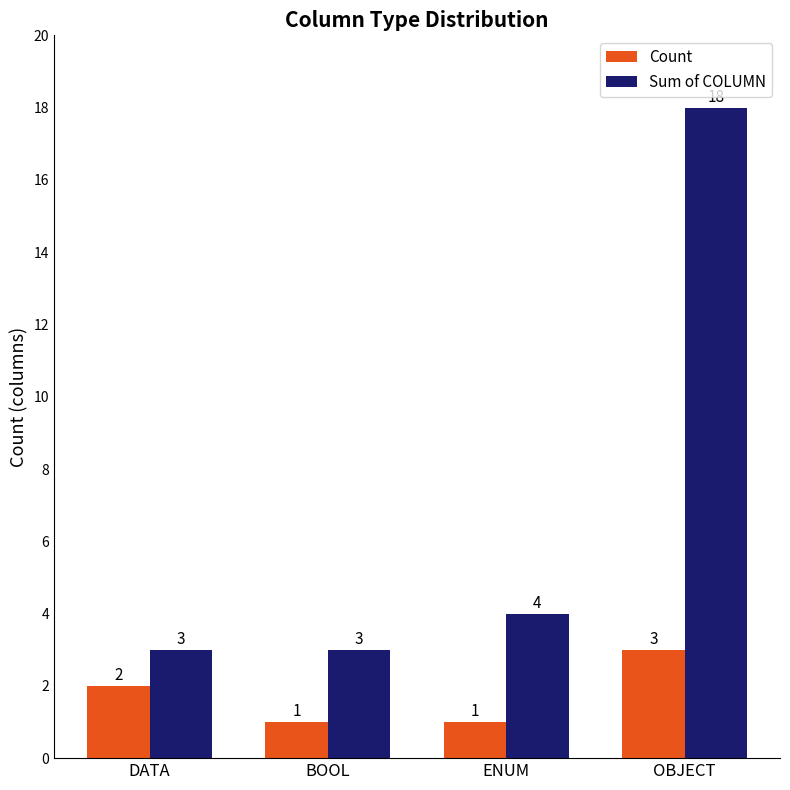

At which category is the sum across all series the highest?

OBJECT